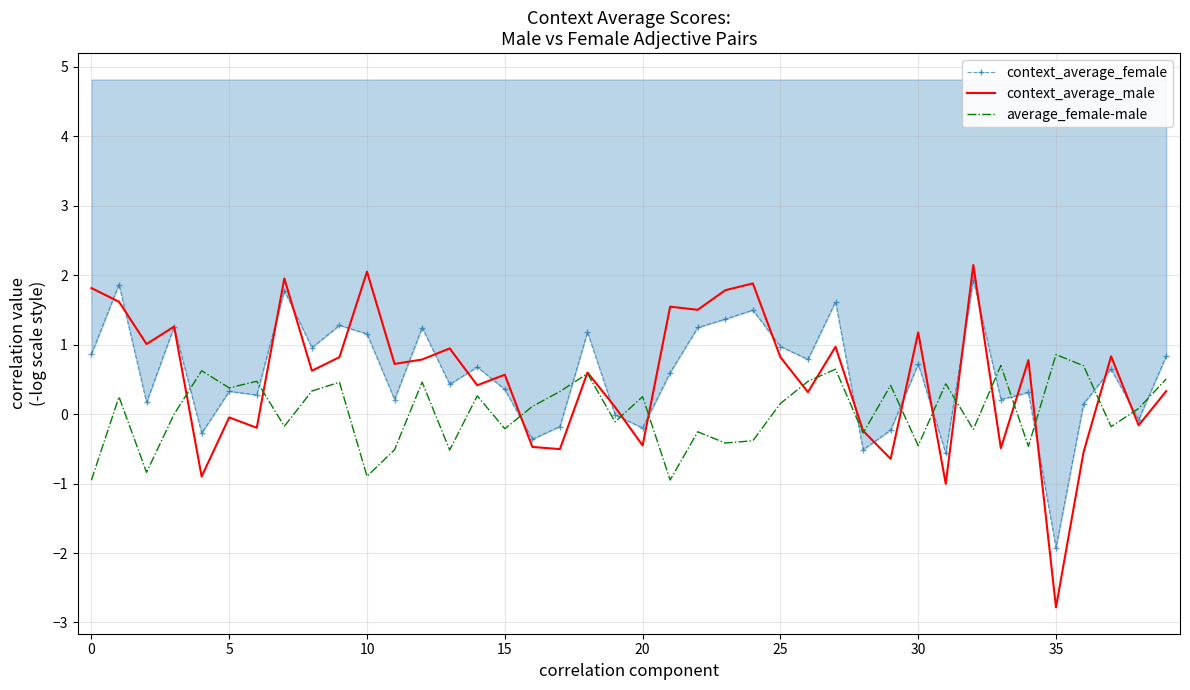

True or false: context_average_male and context_average_female intersect in this chart.

True